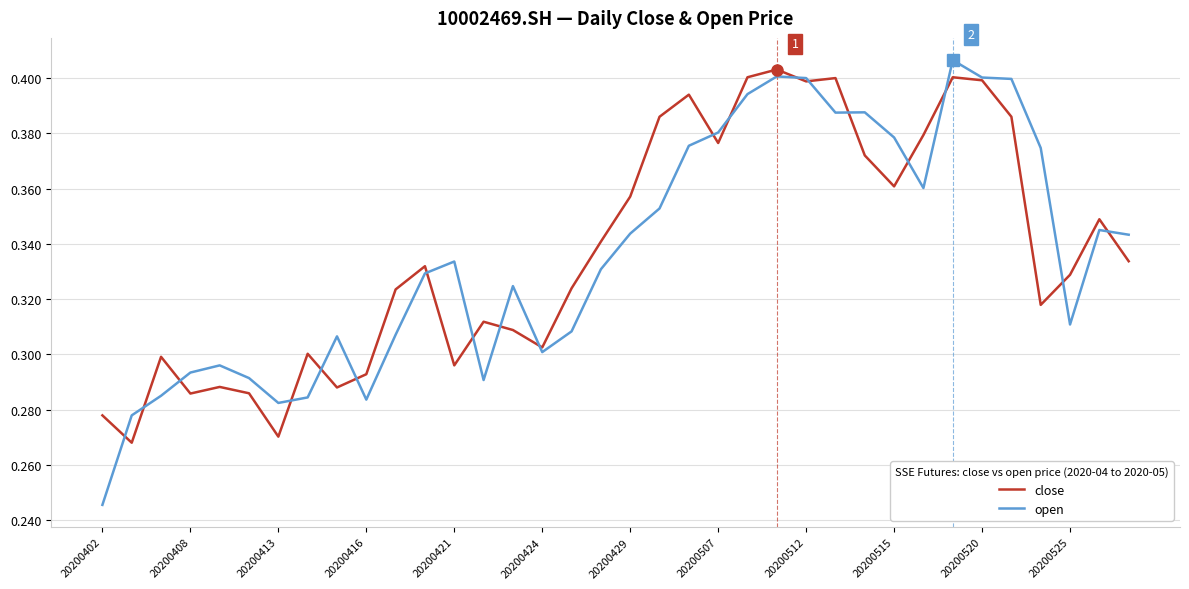

Which series has the largest range (max minus min)?

open